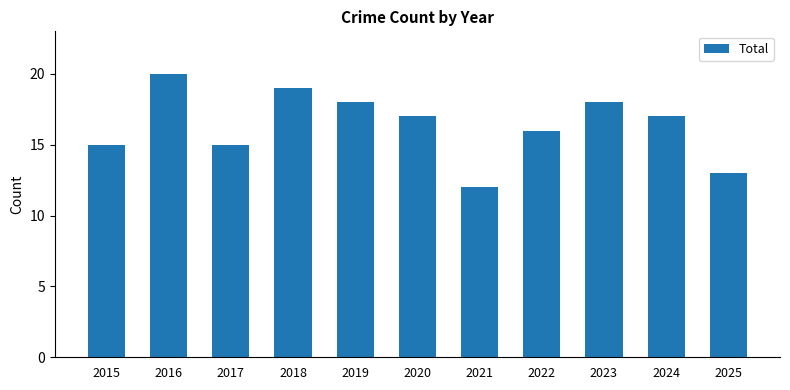

How many values are between 15 and 18?

7